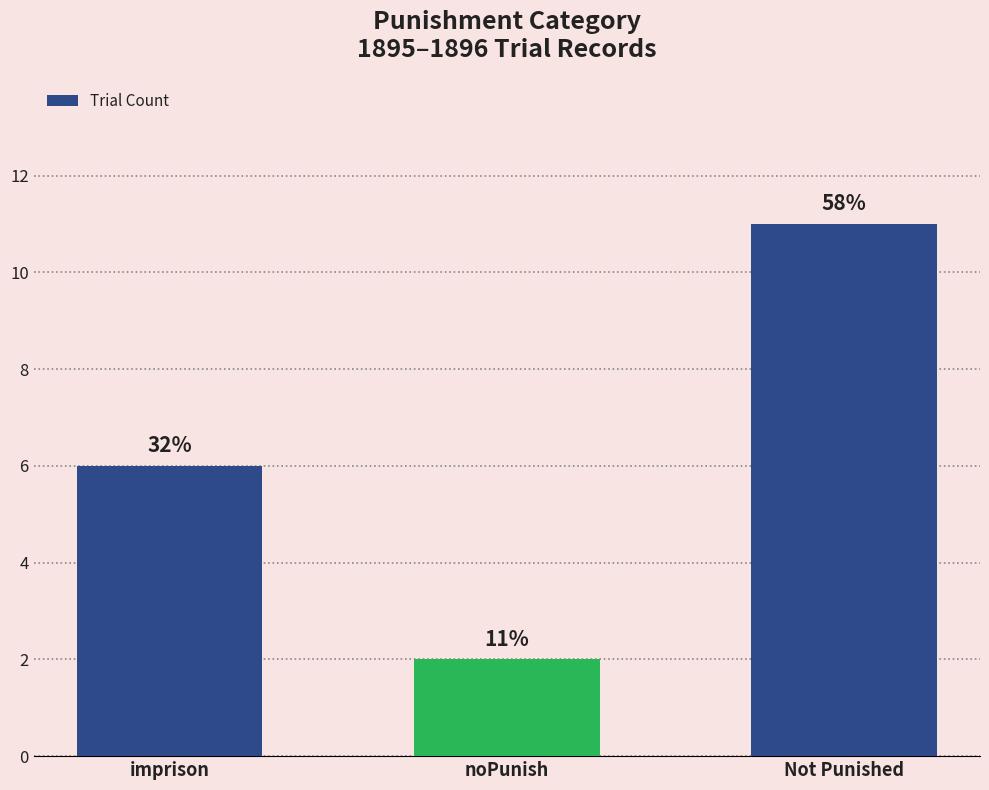

Are the bars horizontal?

No